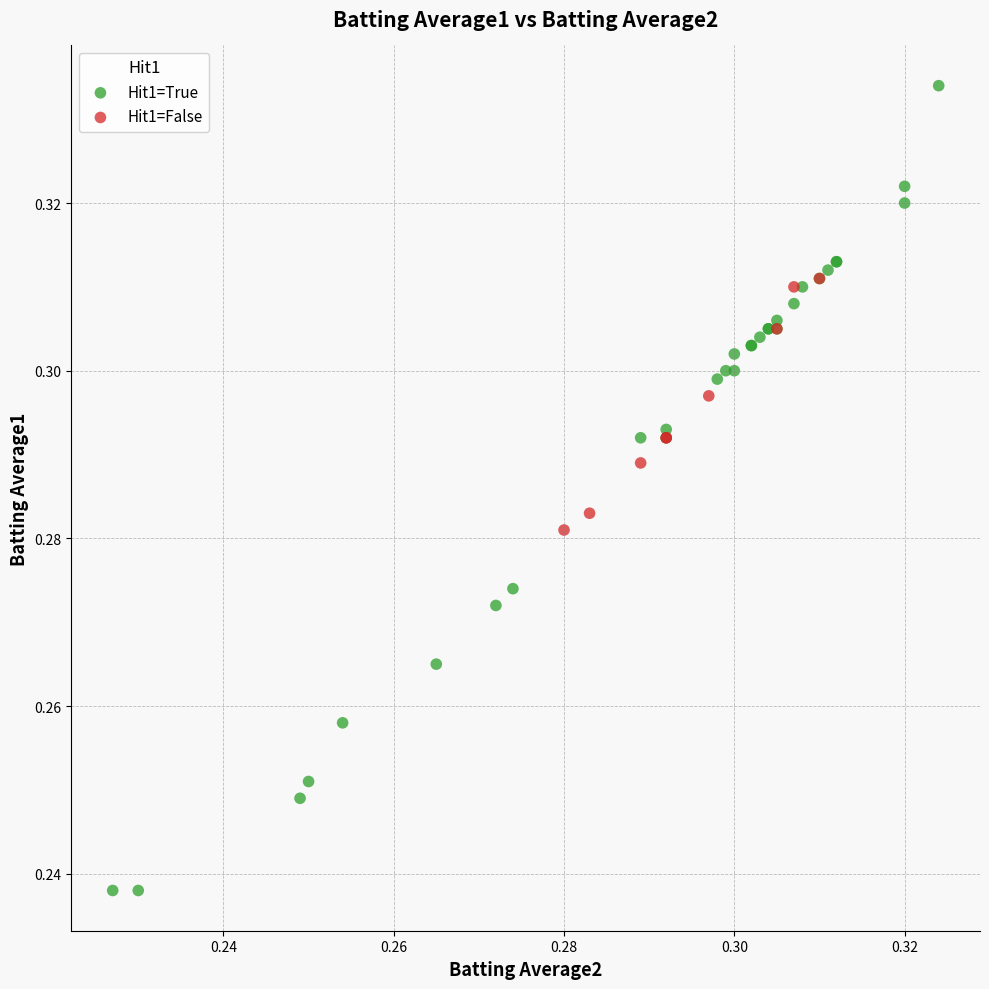

Which series contains the lowest Y value?

Hit1=True